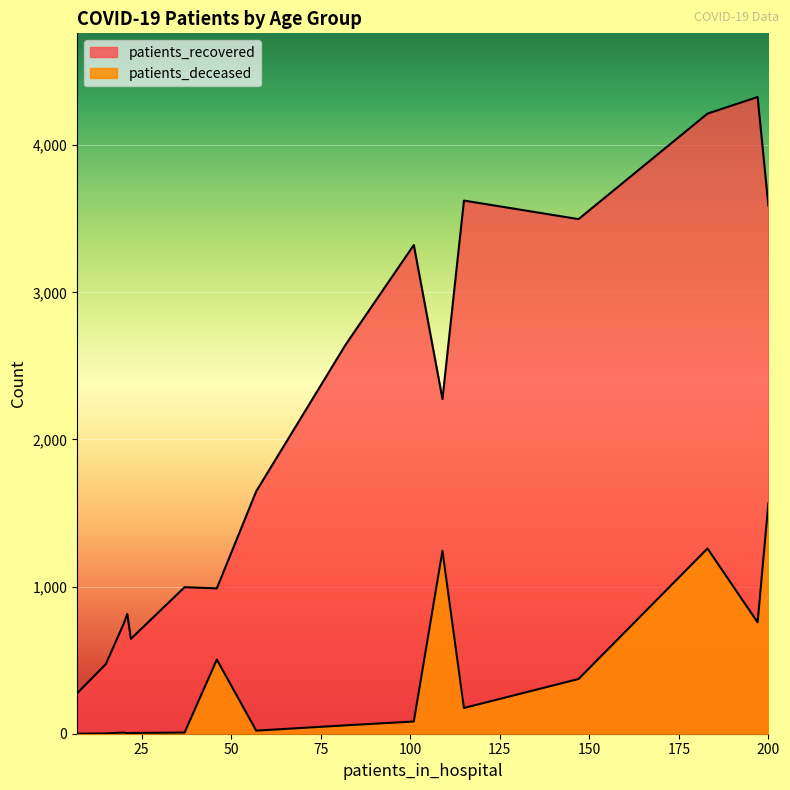

How many lines are shown in the chart?

2